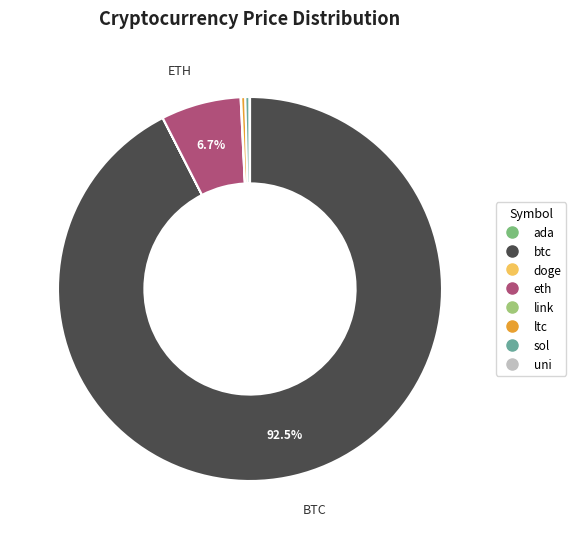

True or false: link accounts for 0% of the total.

True